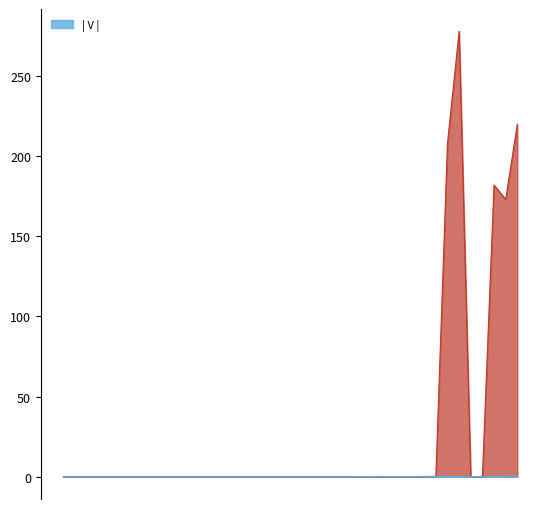

Which category has the lowest value in the _V_ series?

00:00